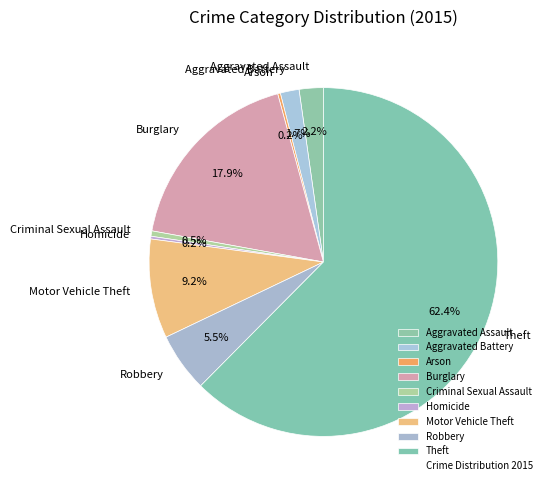

Do Aggravated Assault and Criminal Sexual Assault together represent more than half of the pie?

No